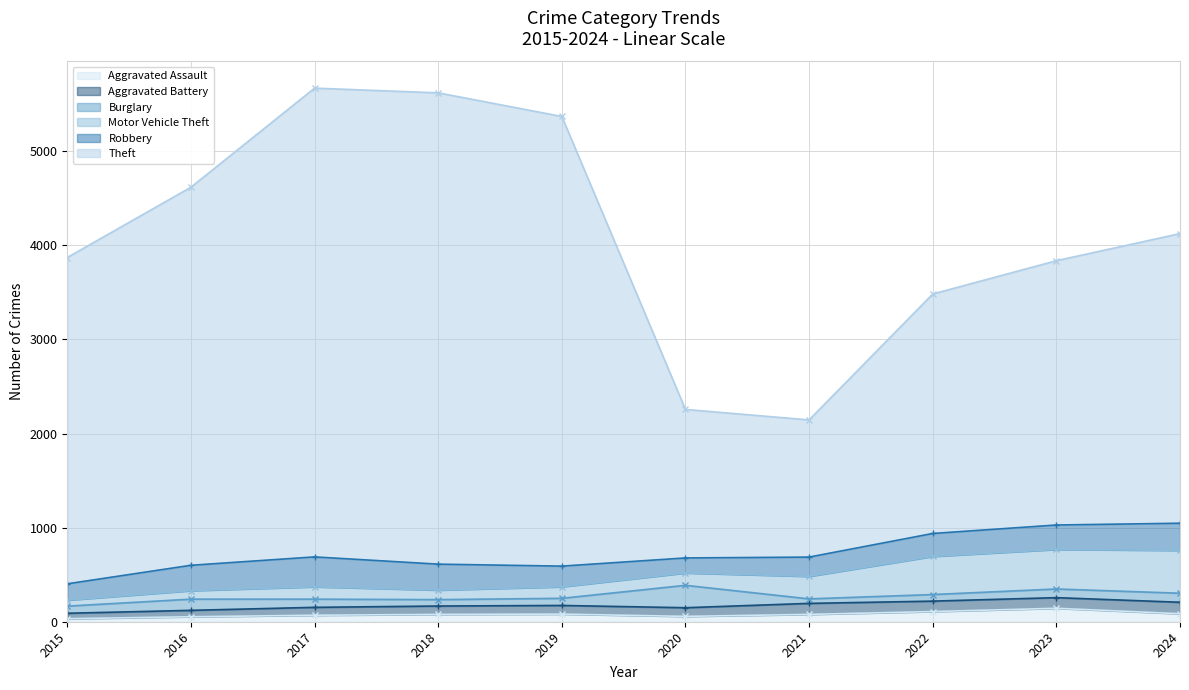

What is the value of the Burglary point at the 5th from the left?

76